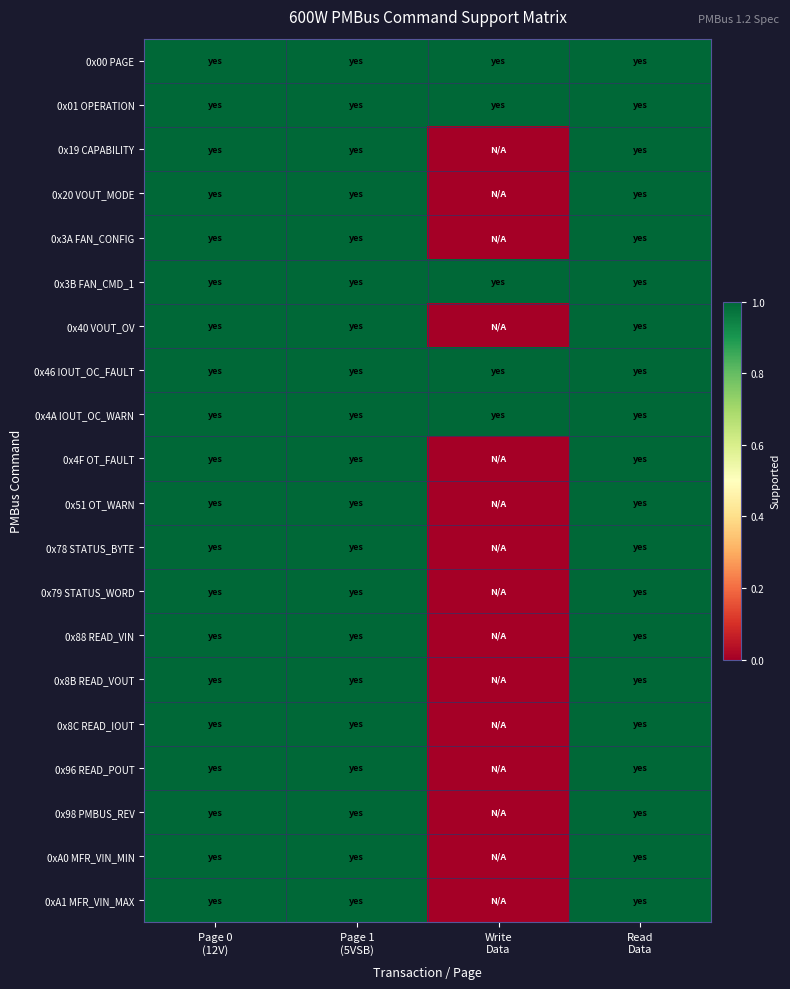

What is the total value across all series at Write
Data?

5